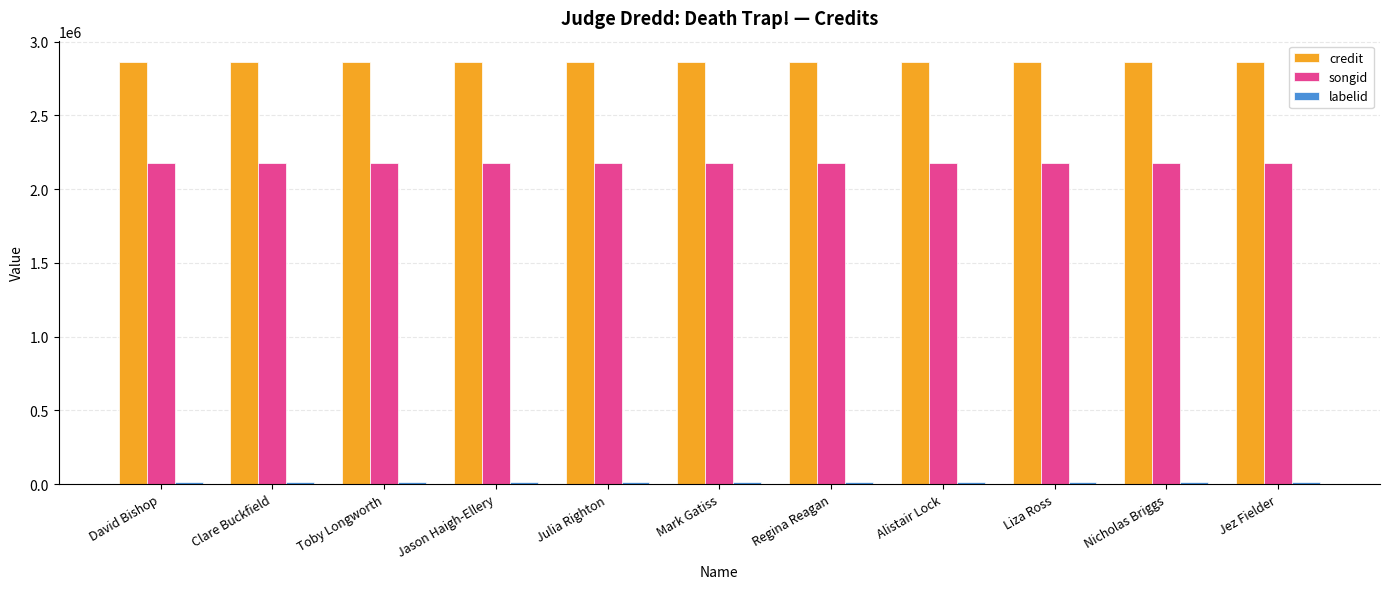

What is the label of the 6th bar from the right?

Mark Gatiss